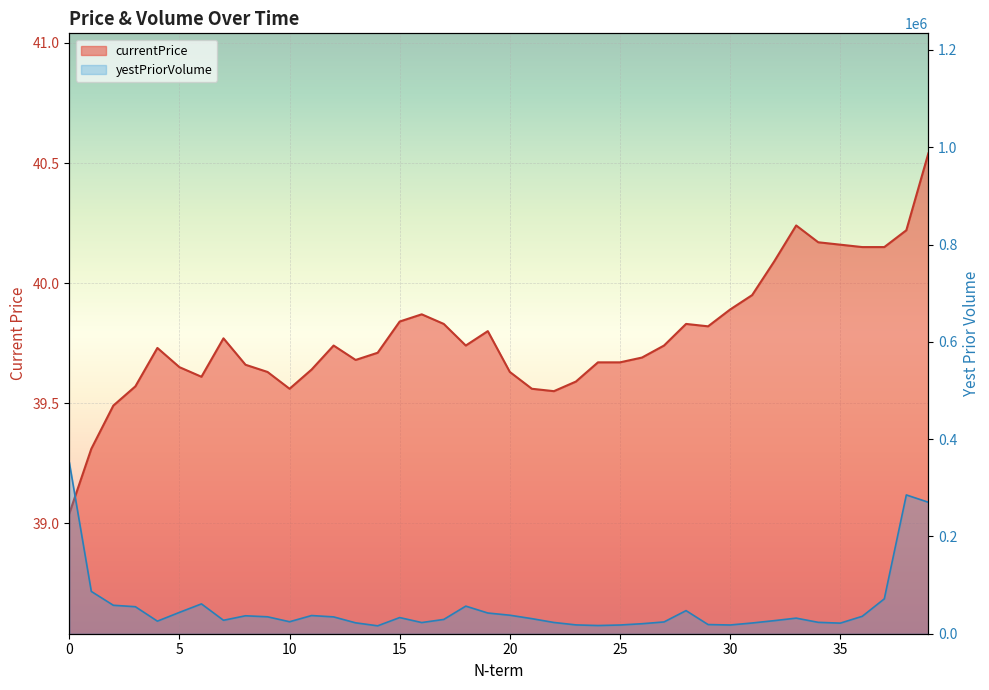

True or false: currentPrice has more than 0 interior local peaks.

True